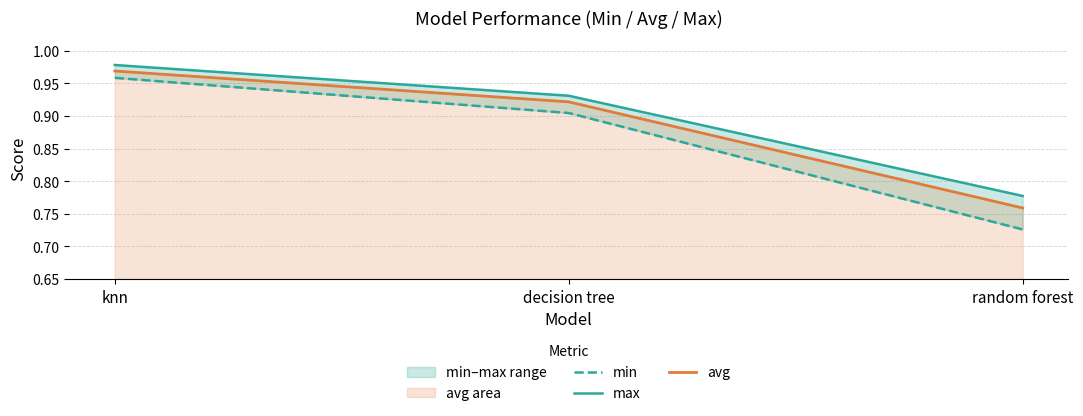

What is the minimum value for min?

0.7